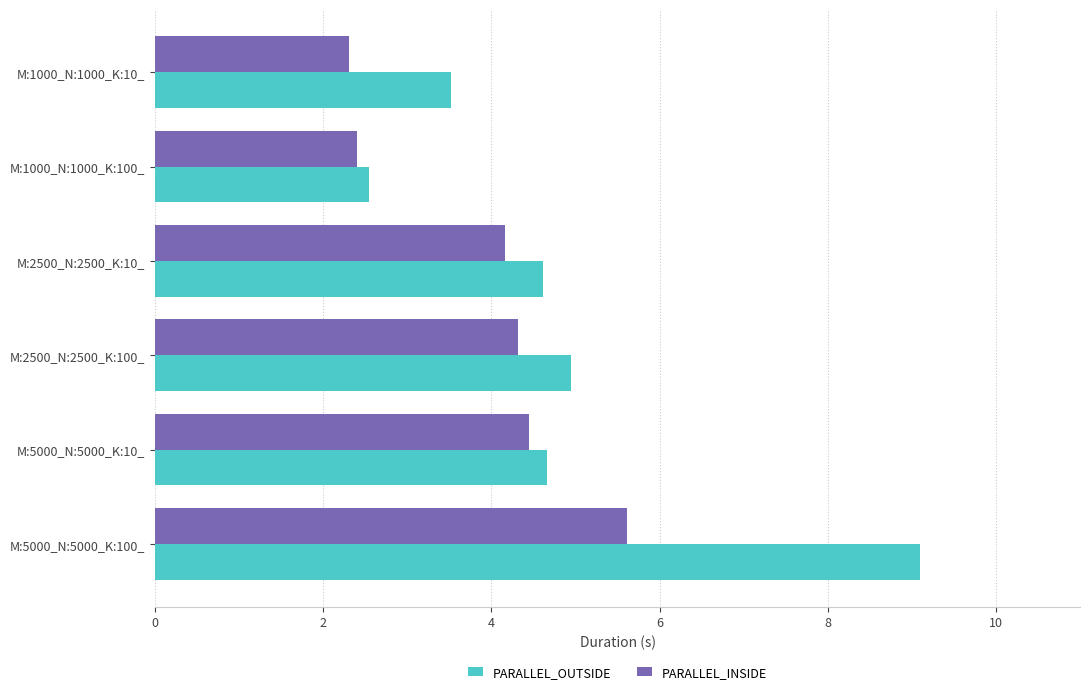

True or false: PARALLEL_OUTSIDE has a value of 4.7 at M:5000_N:5000_K:10_.

True